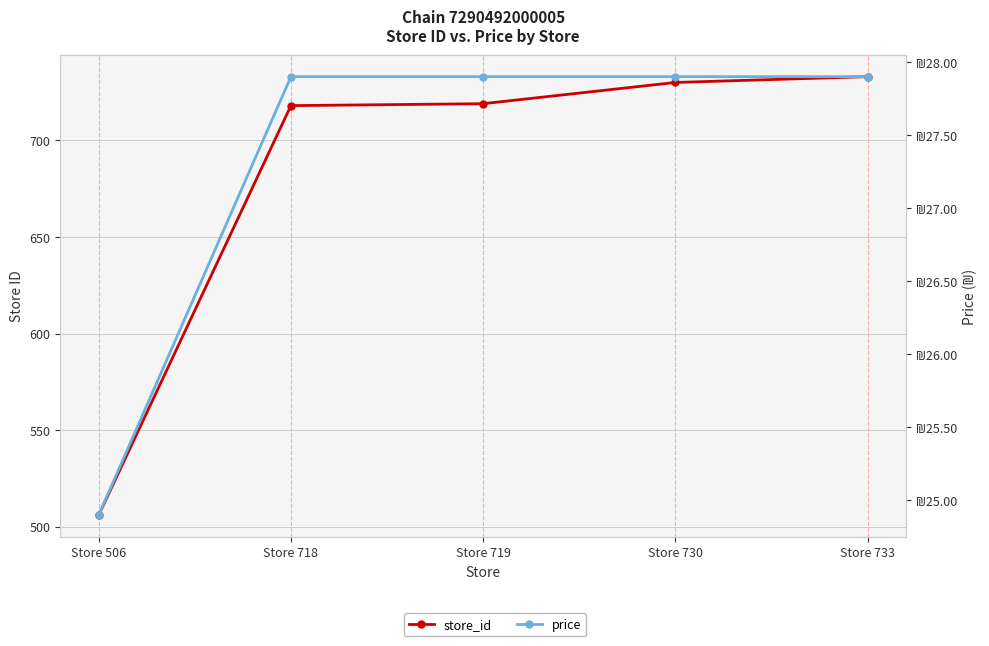

Reading left to right, list all the values displayed in this chart.

store_id: Store 506=506.0	Store 718=718.0	Store 719=719.0	Store 730=730.0	Store 733=733.0
price: Store 506=24.9	Store 718=27.9	Store 719=27.9	Store 730=27.9	Store 733=27.9